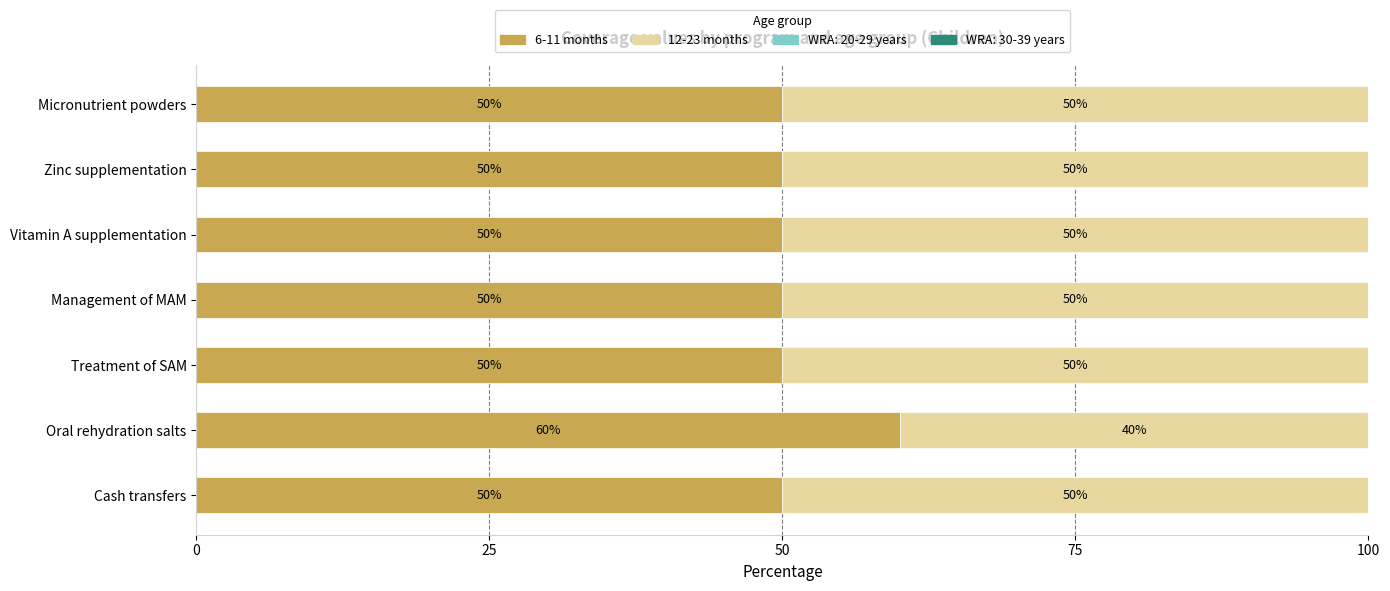

What is the total value across all series at Vitamin A supplementation?

100.0